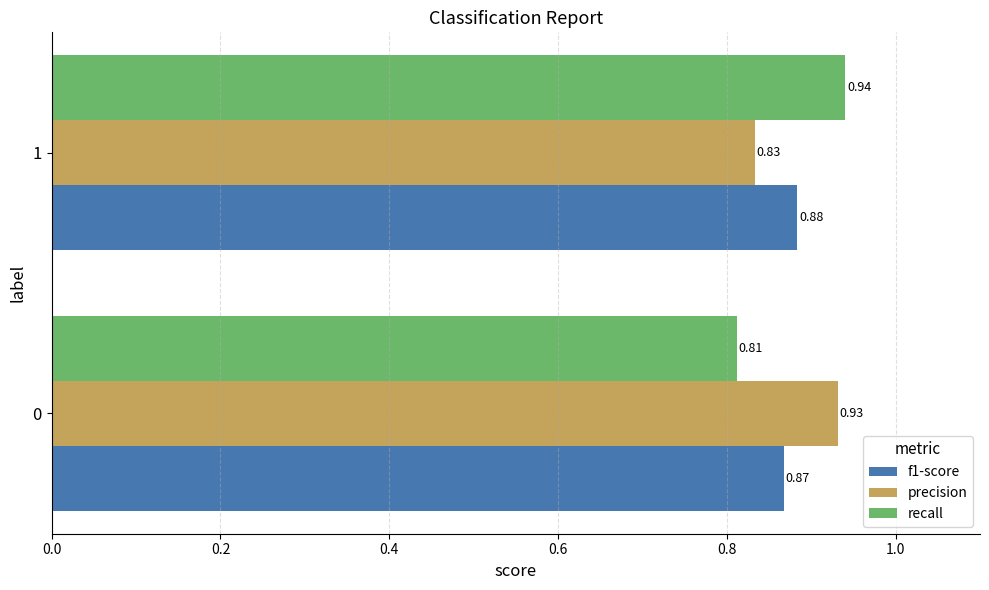

Rank the series by their maximum value, from lowest to highest.

f1-score, precision, recall